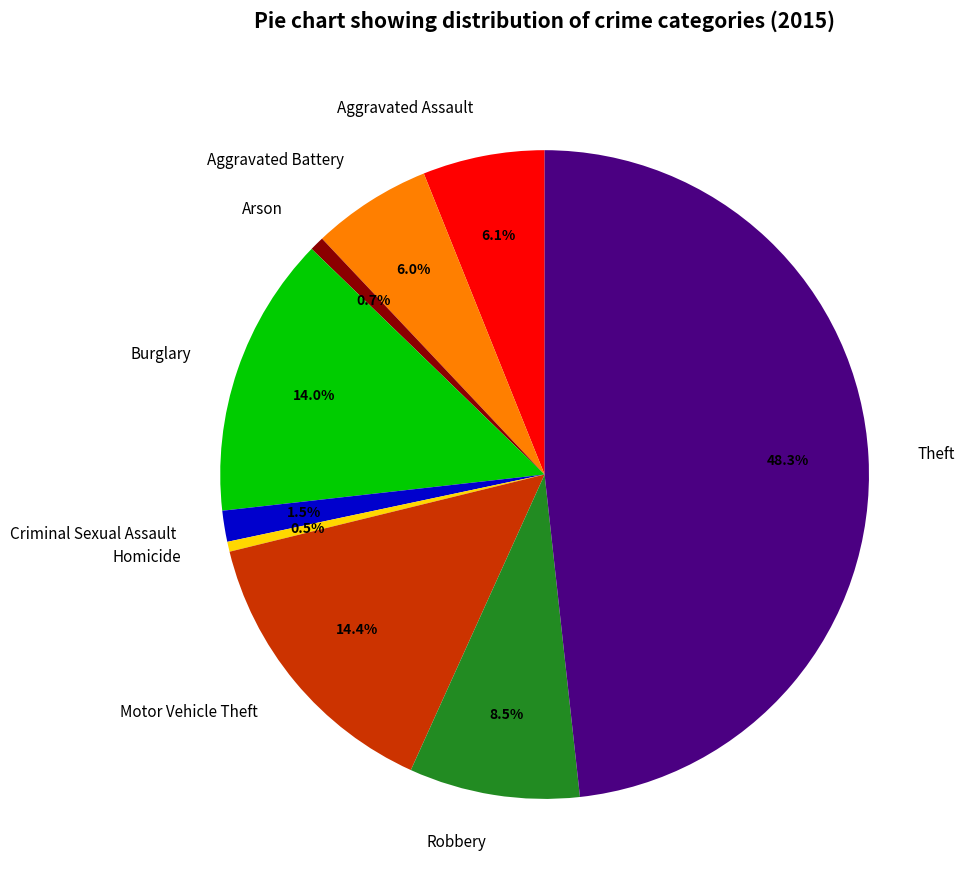

Combined, do Motor Vehicle Theft and Robbery account for over 50%?

No